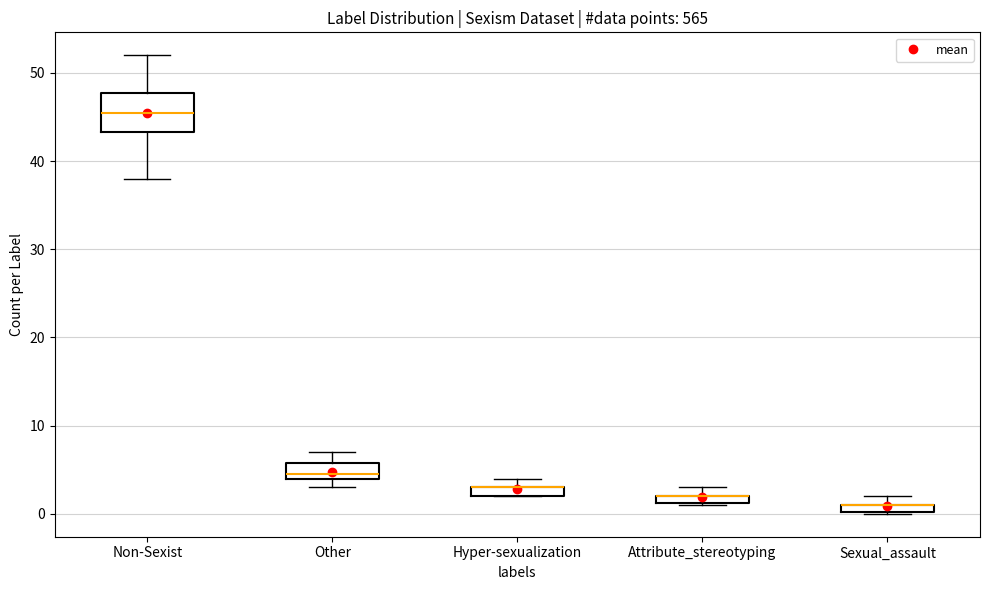

Comparing the boxes themselves (not the whiskers), which one is the tallest?

Non-Sexist